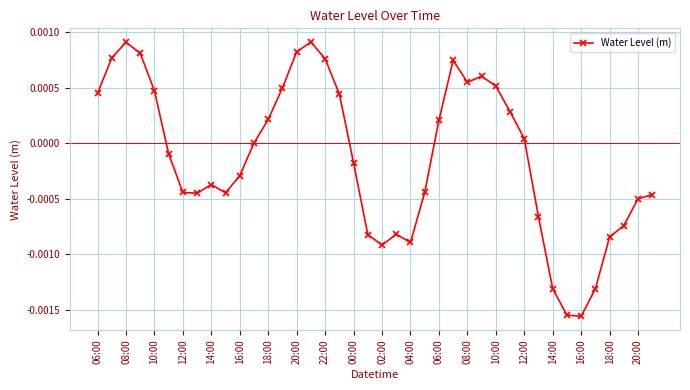

How many interior local peaks (higher than both neighbors) does the data have?

6